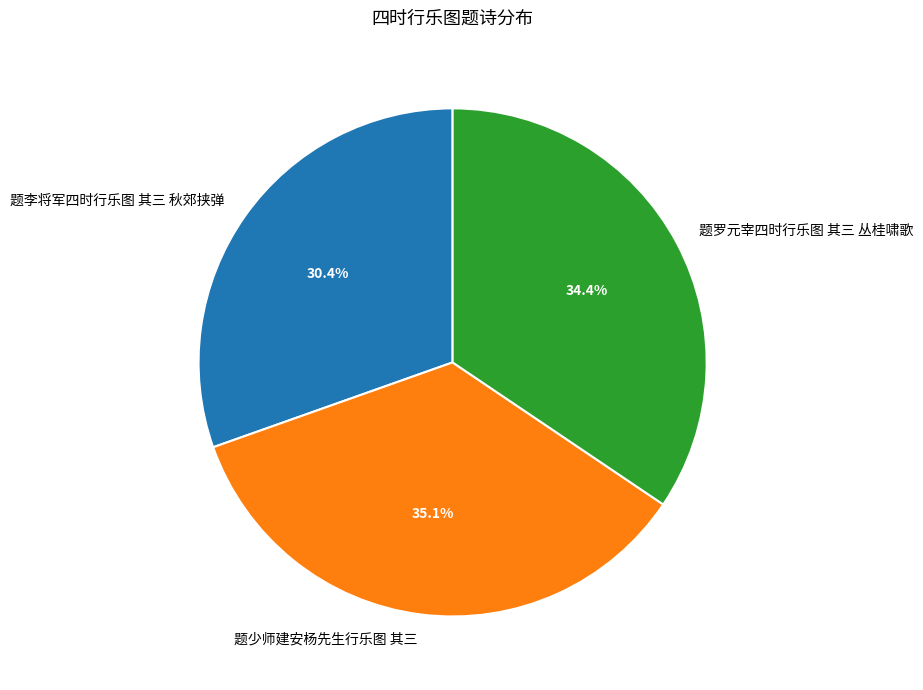

To the nearest percent, what portion does 题少师建安杨先生行乐图 其三 represent?

35%